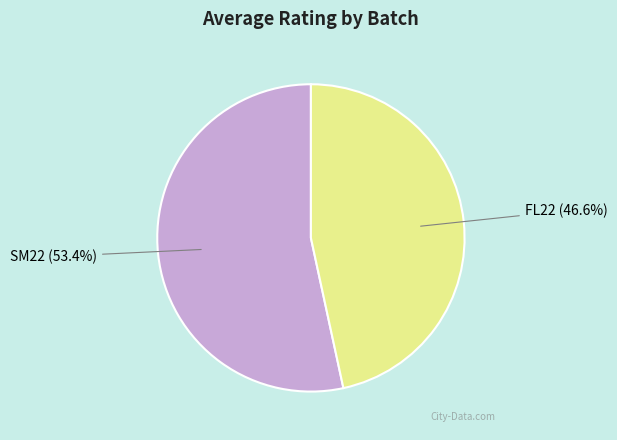

Does any single category account for the majority?

Yes